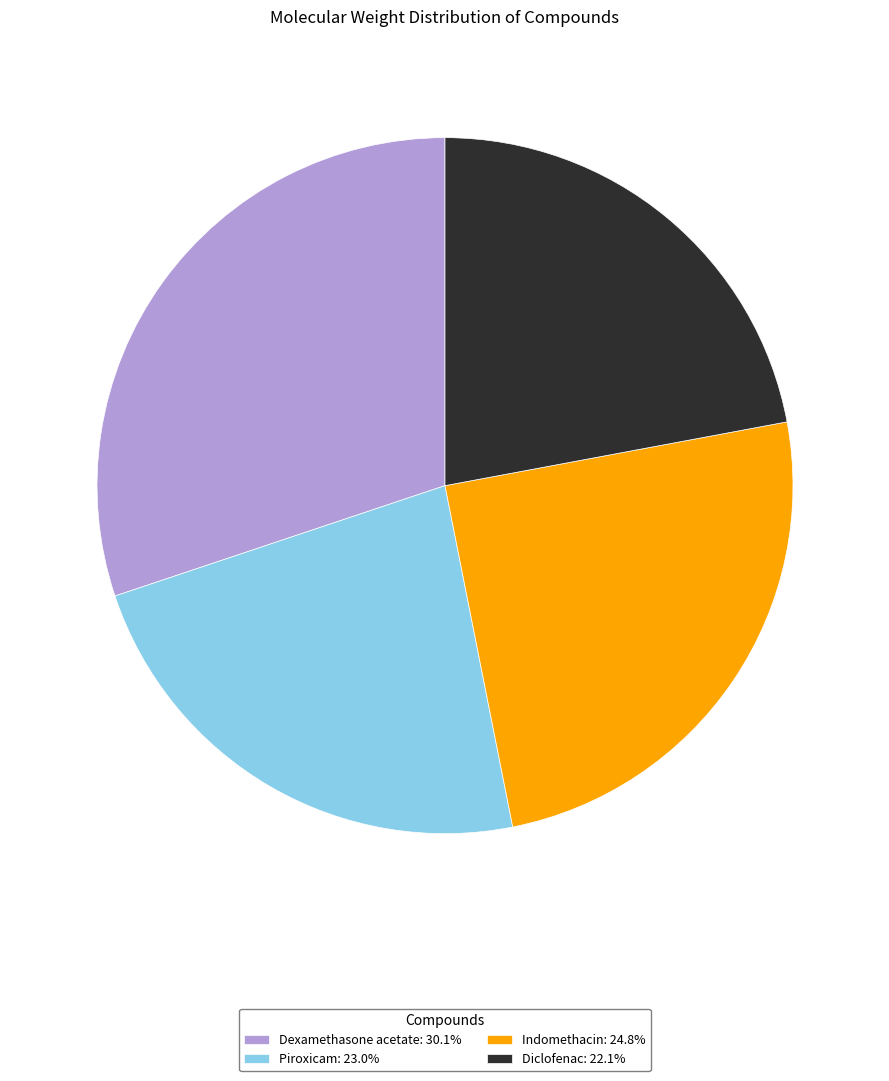

Is there a majority slice in this chart?

No